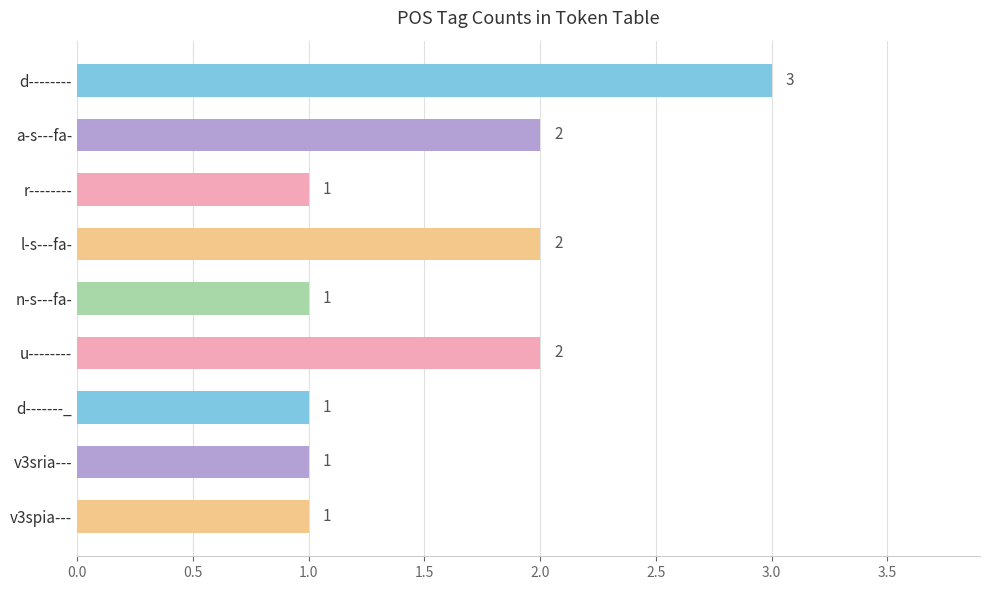

Which has a higher value, r-------- or a-s---fa-?

a-s---fa-